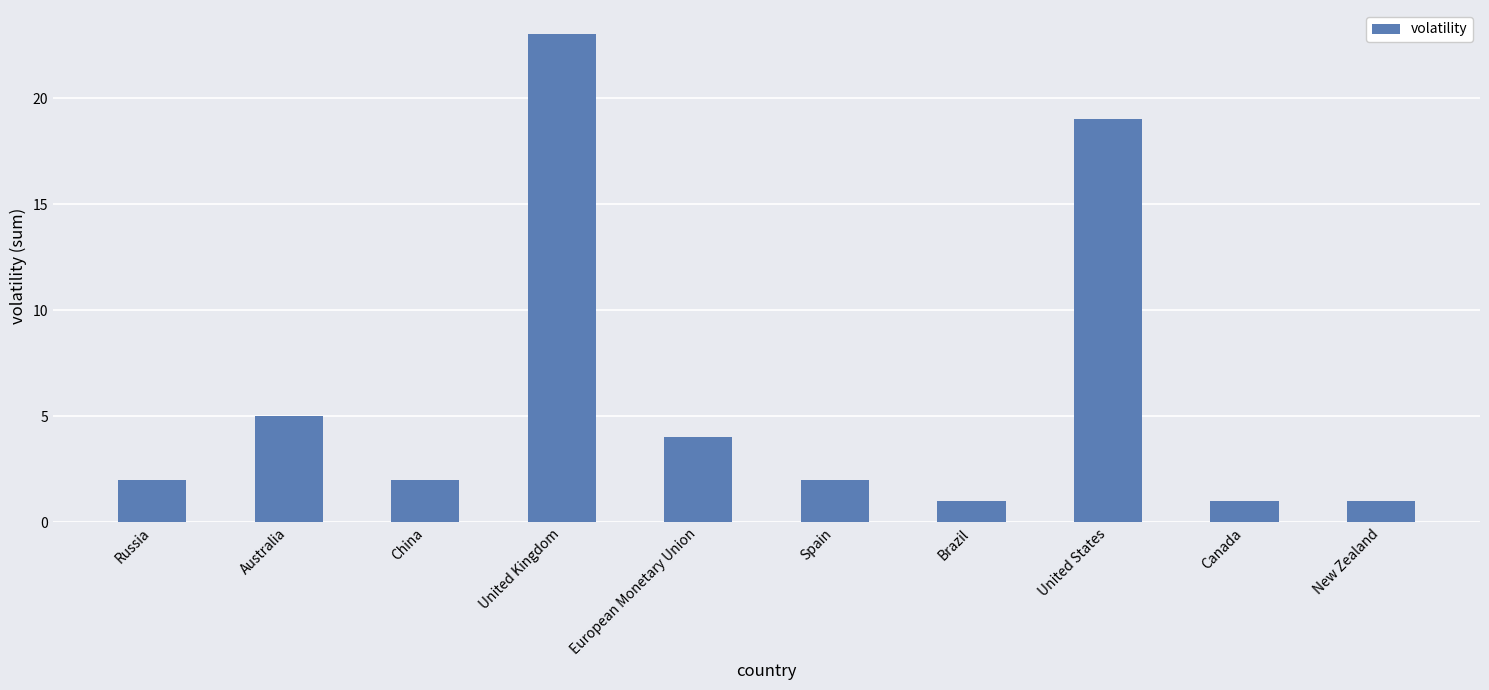

What is the ratio of the value at Spain to the value at European Monetary Union?

0.5